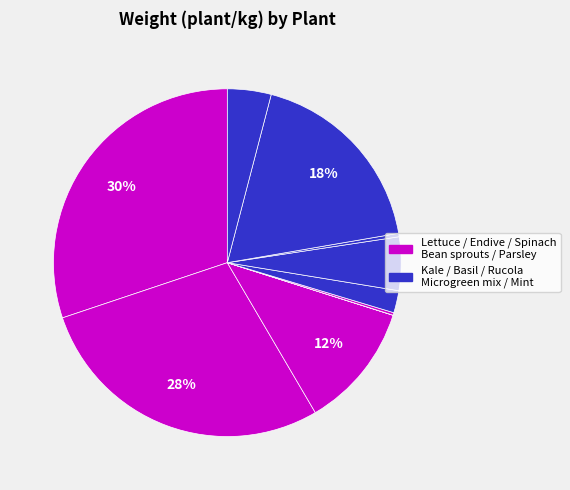

How many slices are in this pie chart?

10